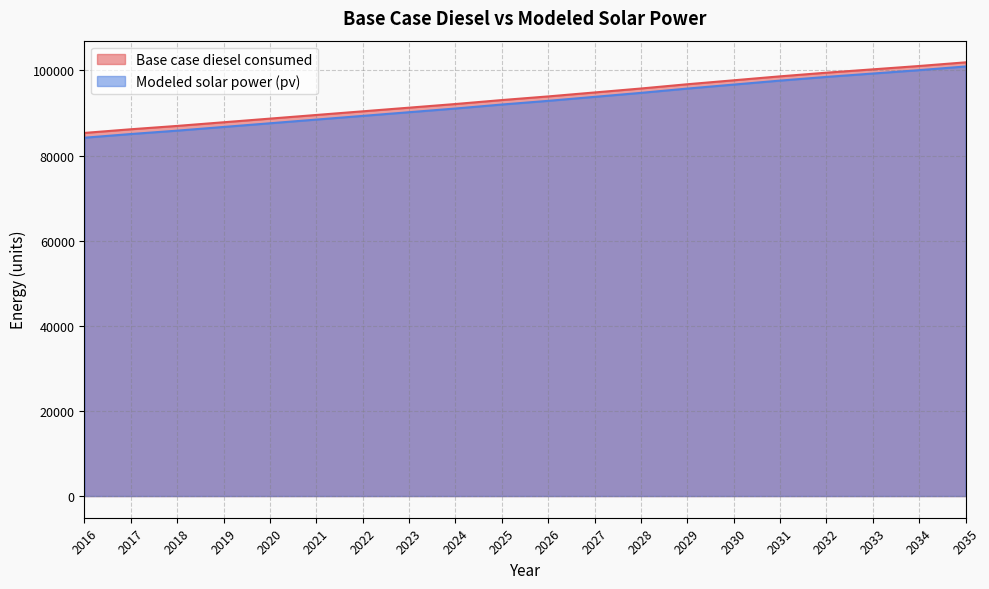

How many distinct data groups are displayed?

2